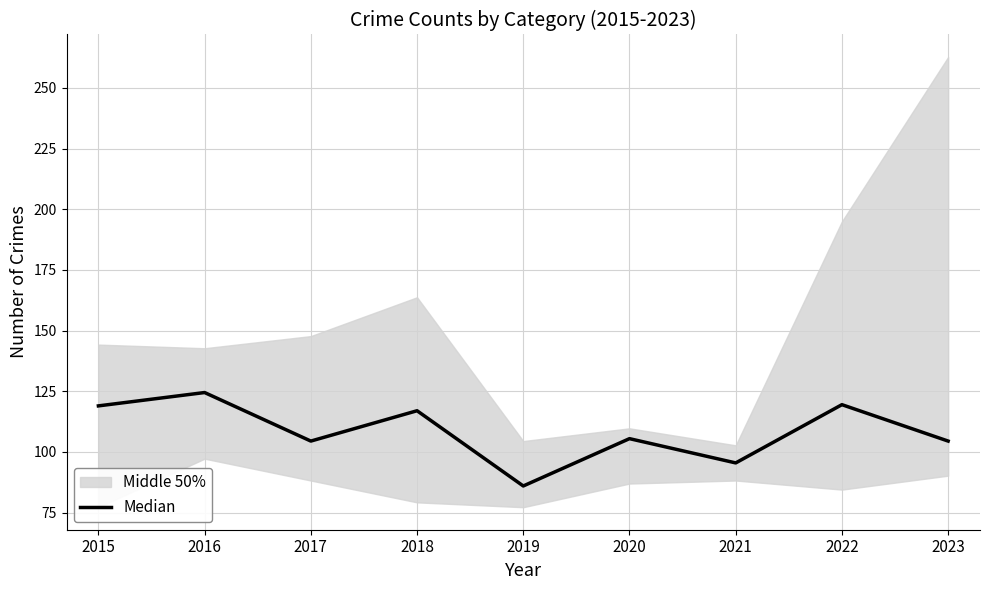

Reading left to right, list all the values displayed in this chart.

119.0	124.5	104.5	117.0	86.0	105.5	95.5	119.5	104.5